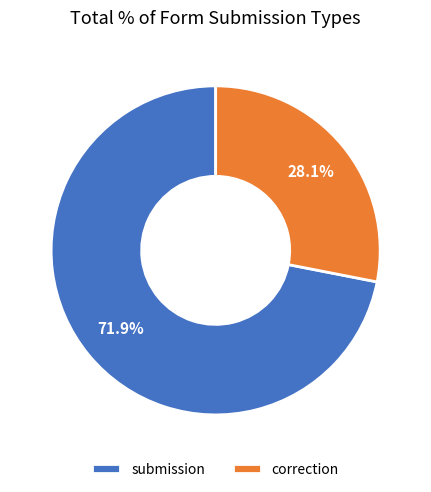

Between correction and submission, which is larger?

submission